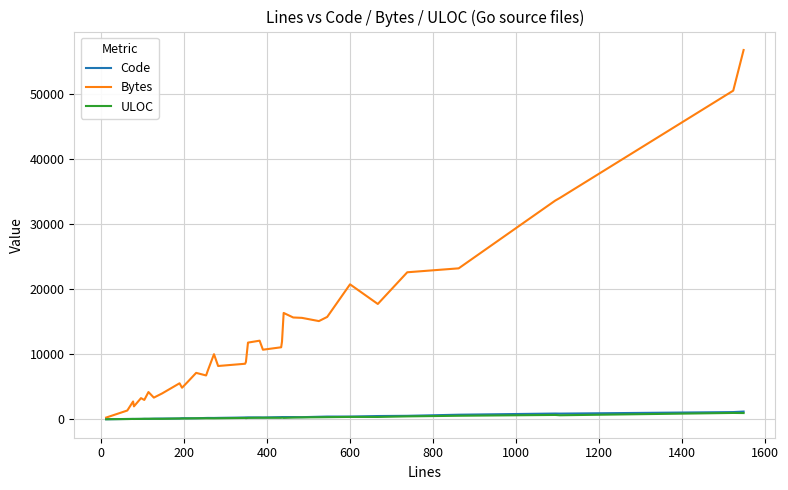

How many series are shown in this chart?

3